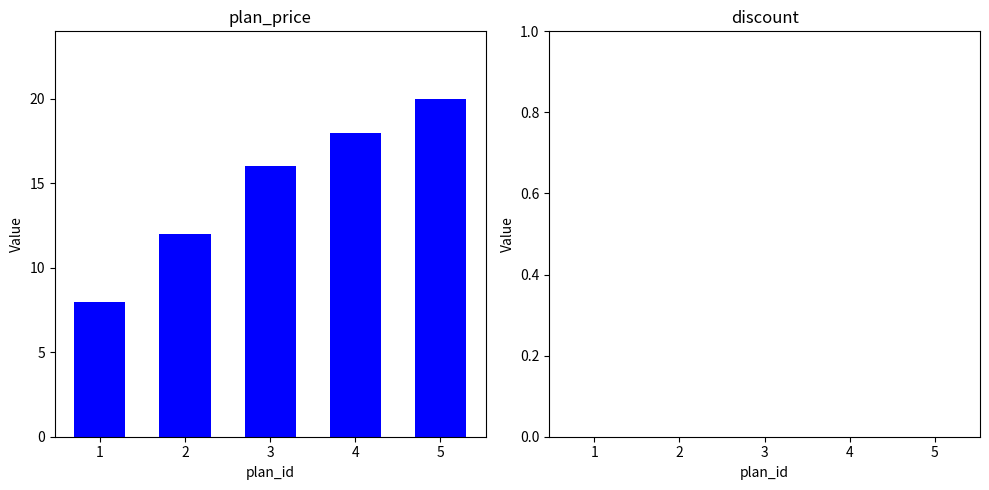

Between 3 and 1, which is larger?

3